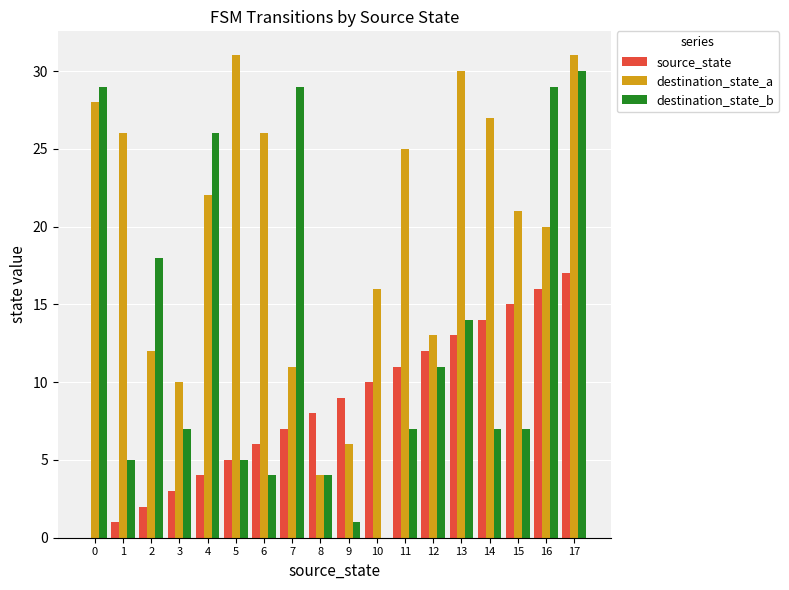

The value of source_state at 0 is 0. True or false?

True